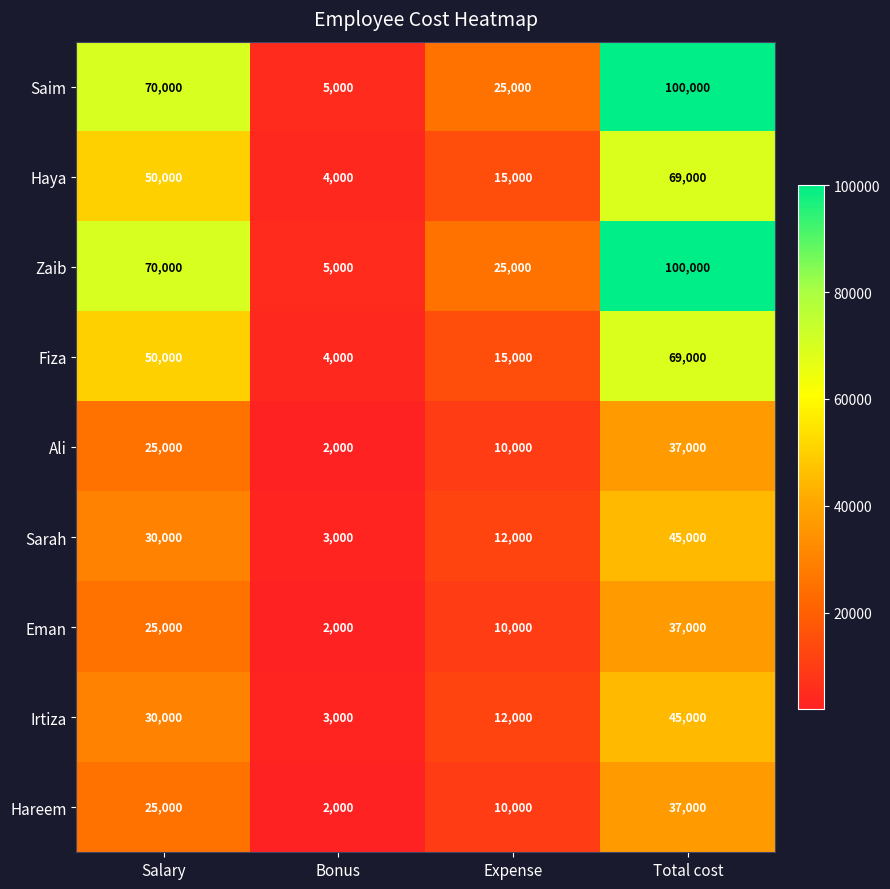

The value of Hareem at Salary is 43646. True or false?

False